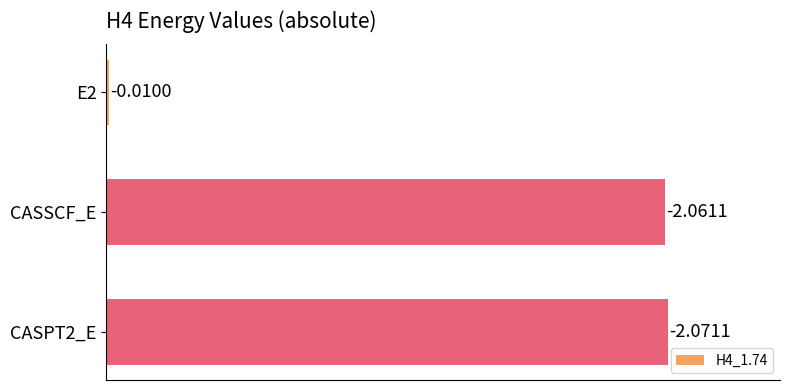

What is the average value?

1.4